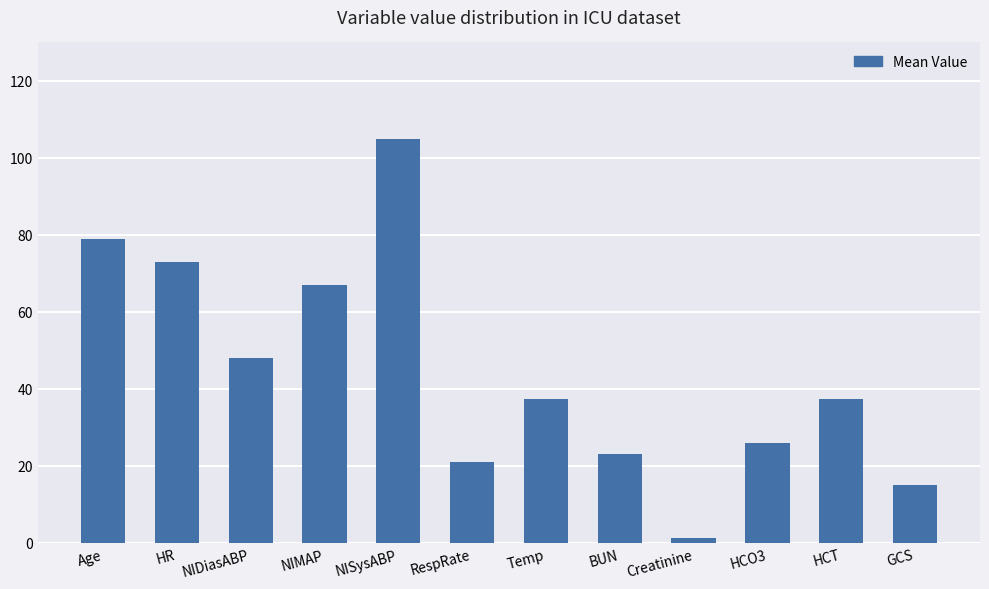

The value at NIDiasABP is 29.2. True or false?

False